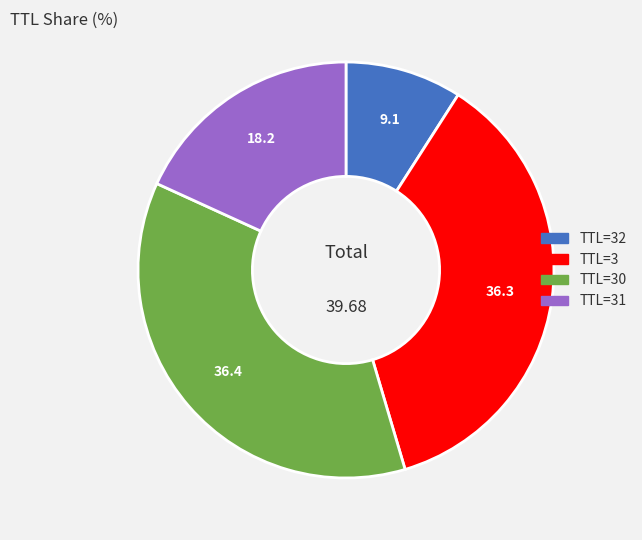

Is TTL=30 the majority of the pie?

No